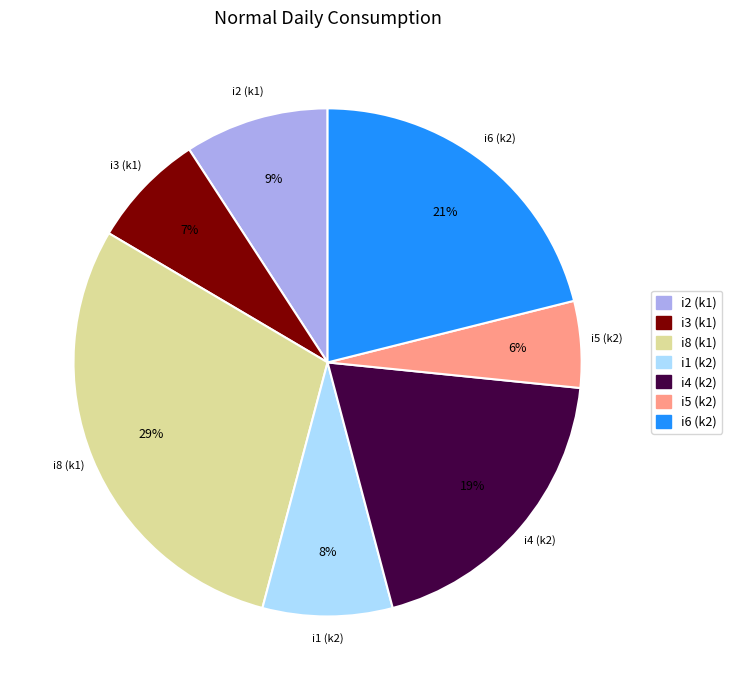

Is there a majority slice in this chart?

No